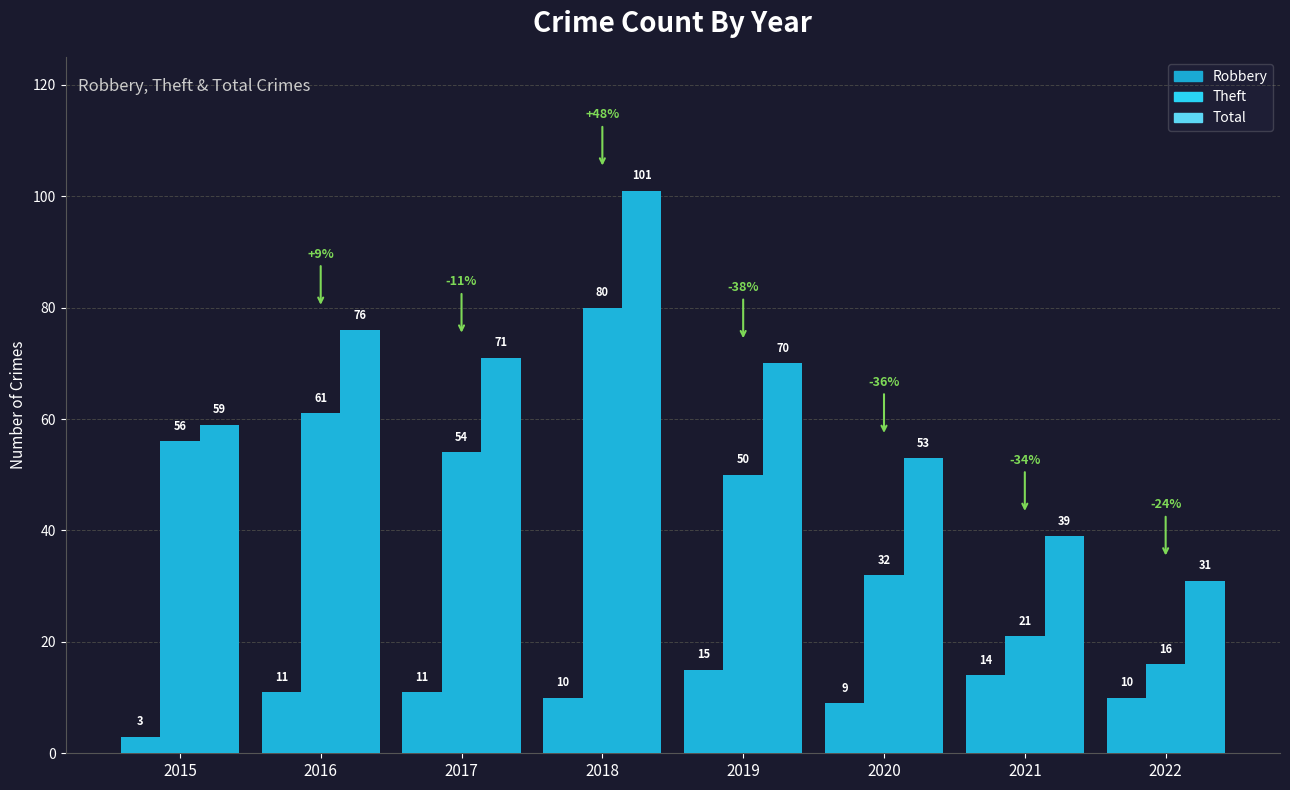

Which category has the lowest value across all series?

2015